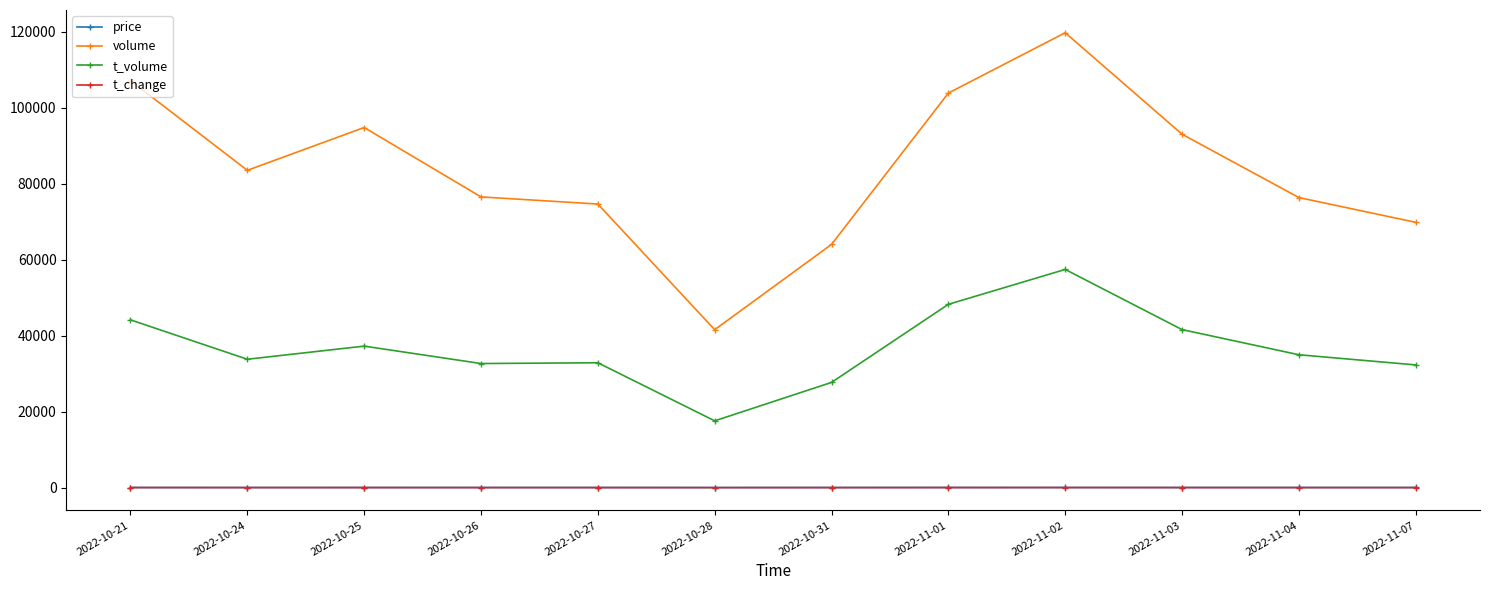

Between 2022-10-21 and 2022-10-26, which series saw the biggest shift?

volume